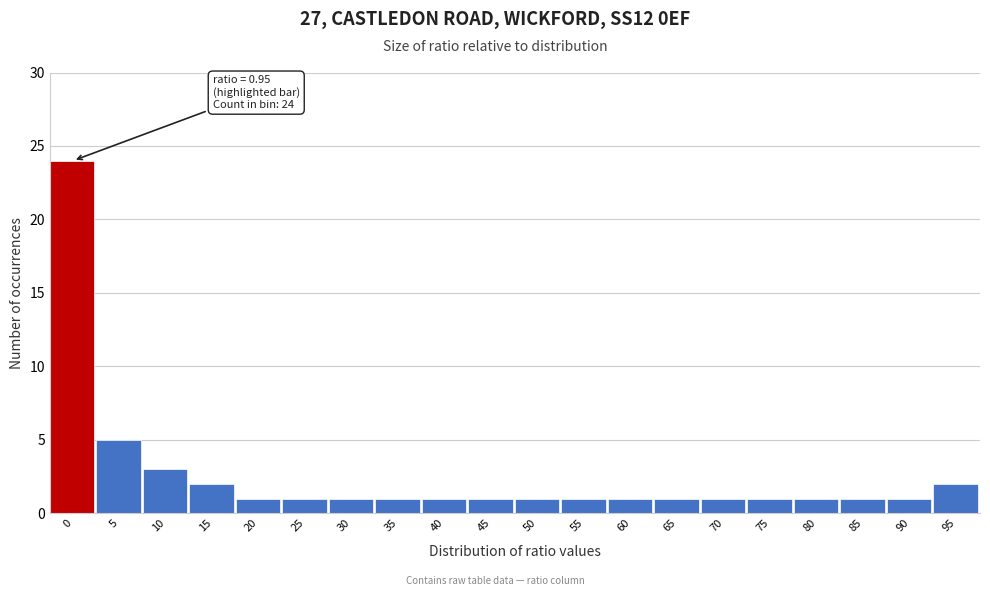

Reading left to right, what are all the values shown in this chart?

0=24	5=5	10=3	15=2	20=1	25=1	30=1	35=1	40=1	45=1	50=1	55=1	60=1	65=1	70=1	75=1	80=1	85=1	90=1	95=2